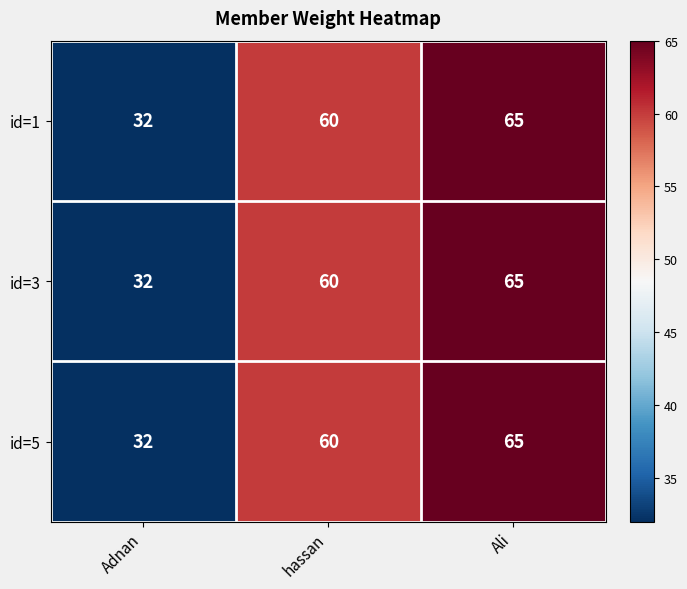

What is the sum of the id=1 values at Adnan and hassan?

92